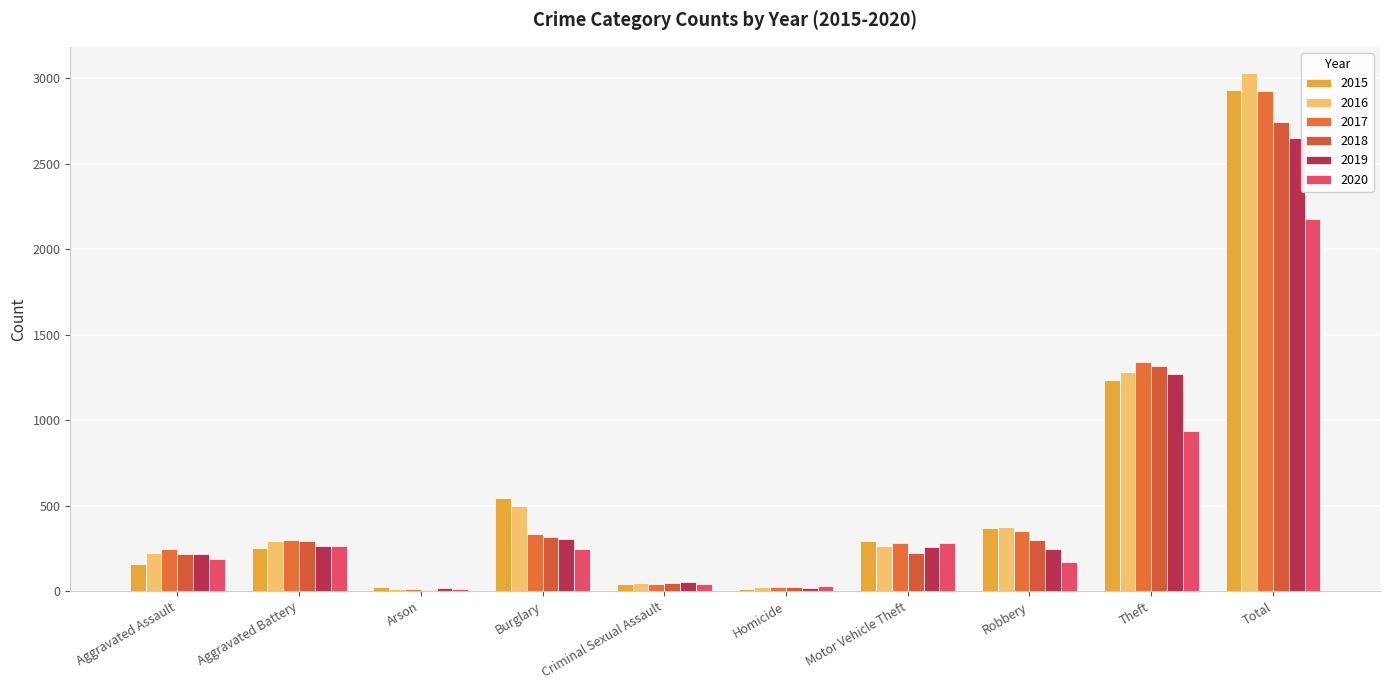

What position from the left is Theft?

9